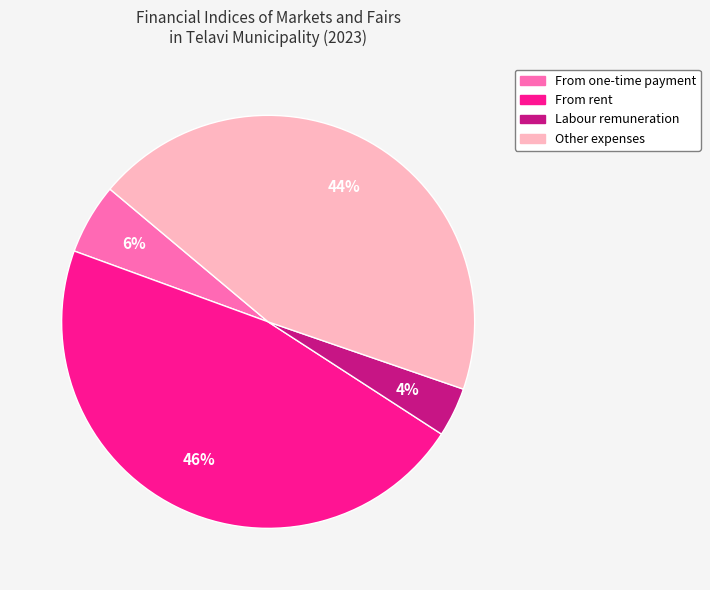

Which has a higher value, Labour remuneration or Other expenses?

Other expenses